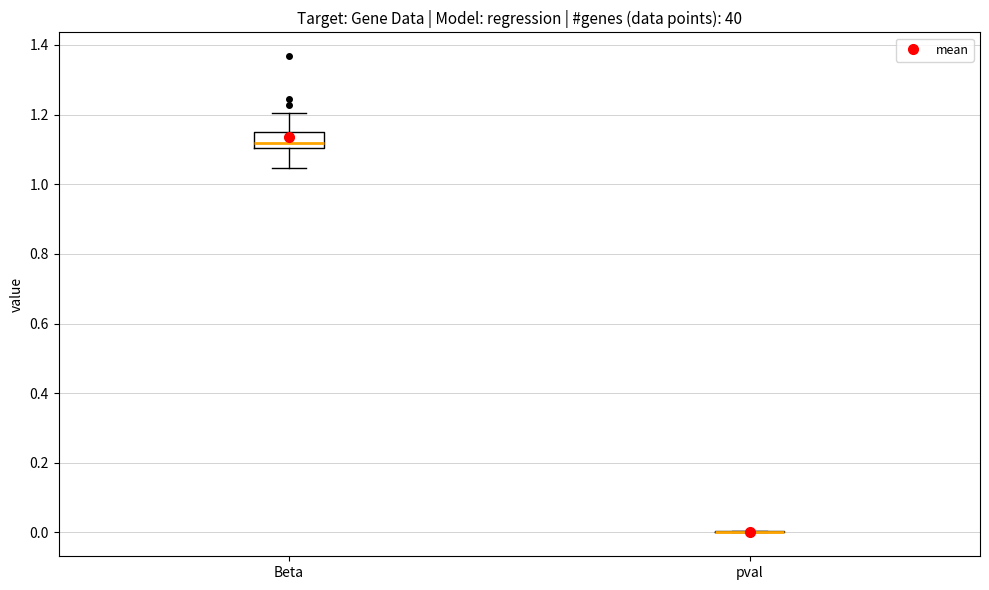

Comparing the boxes themselves (not the whiskers), which one is the tallest?

Beta